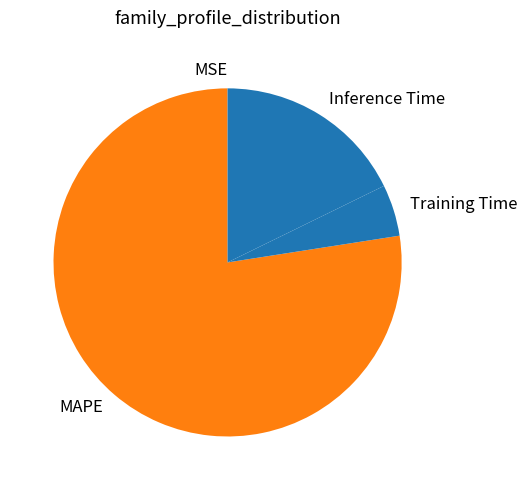

Do Inference Time and MAPE together represent more than half of the pie?

Yes